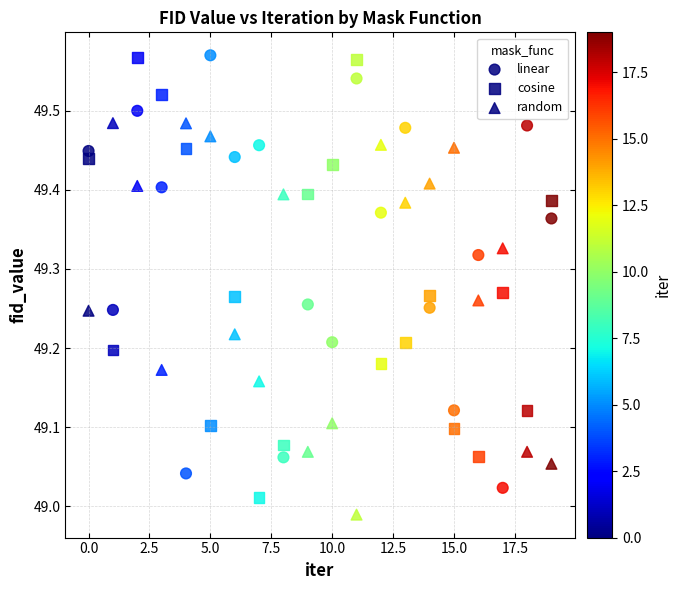

How many data points are displayed?

60